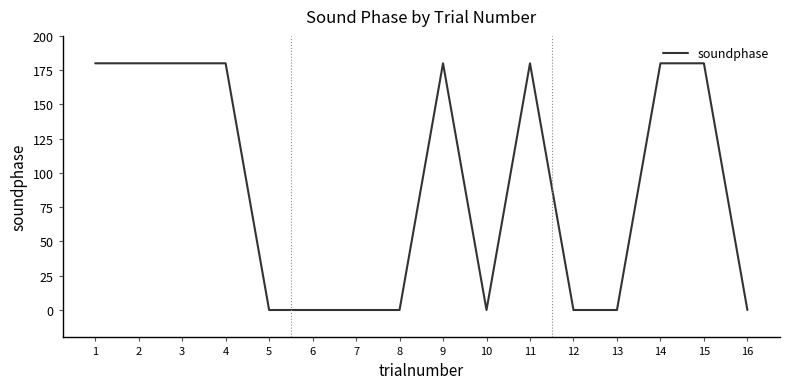

What is the greatest value displayed?

180